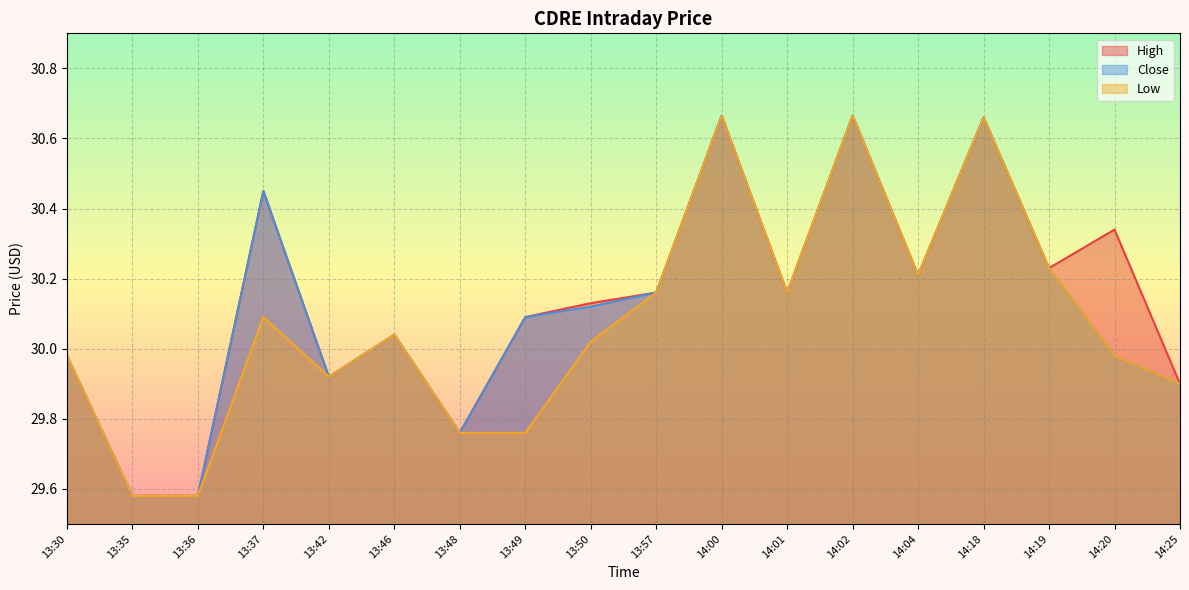

What is the lowest value of the High series?

29.6